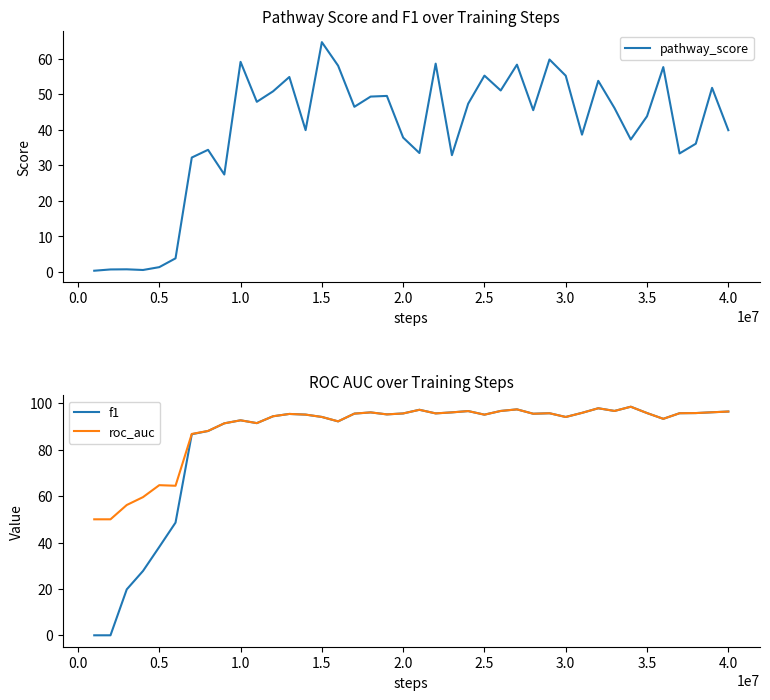

Which series has the widest spread of values?

f1